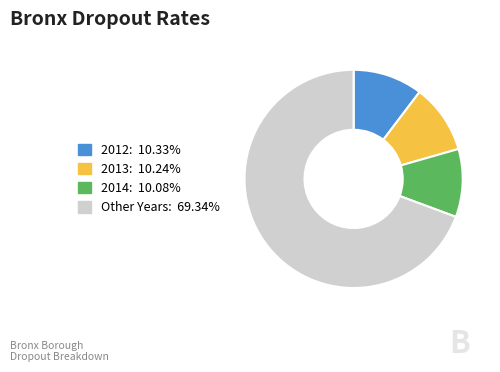

Is there a majority slice in this chart?

Yes